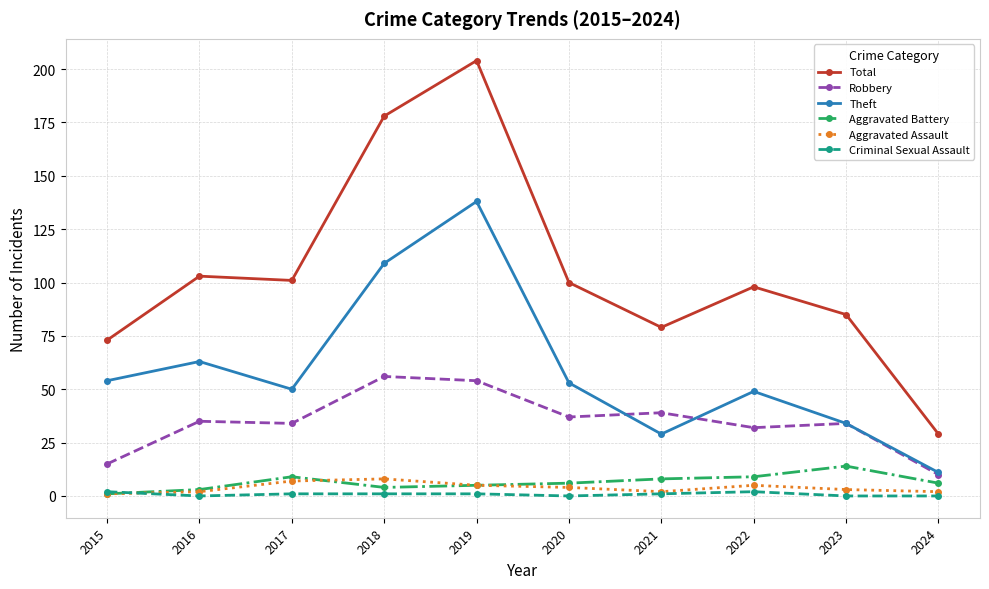

What is the sum of all Total values?

1050